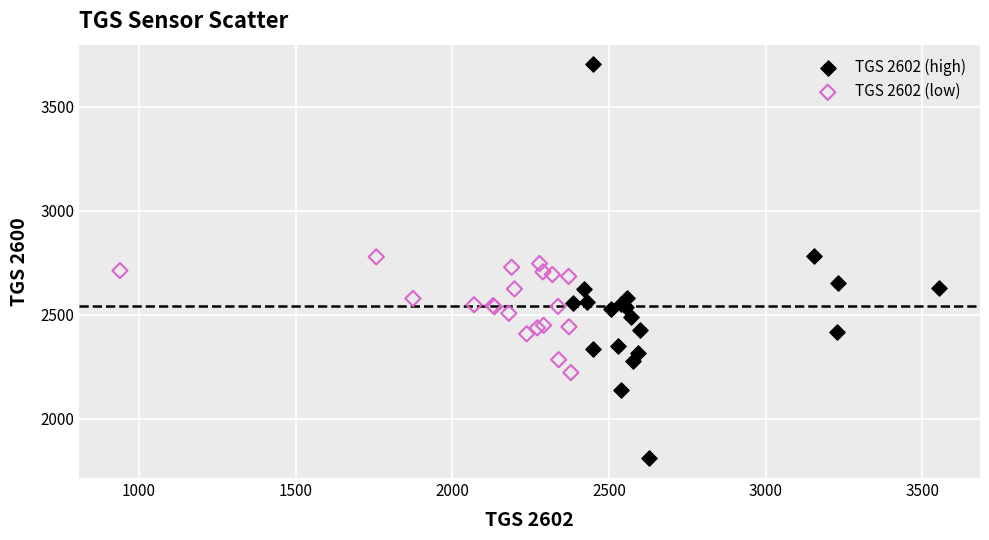

Which series reaches the maximum Y coordinate?

TGS 2602 (high)